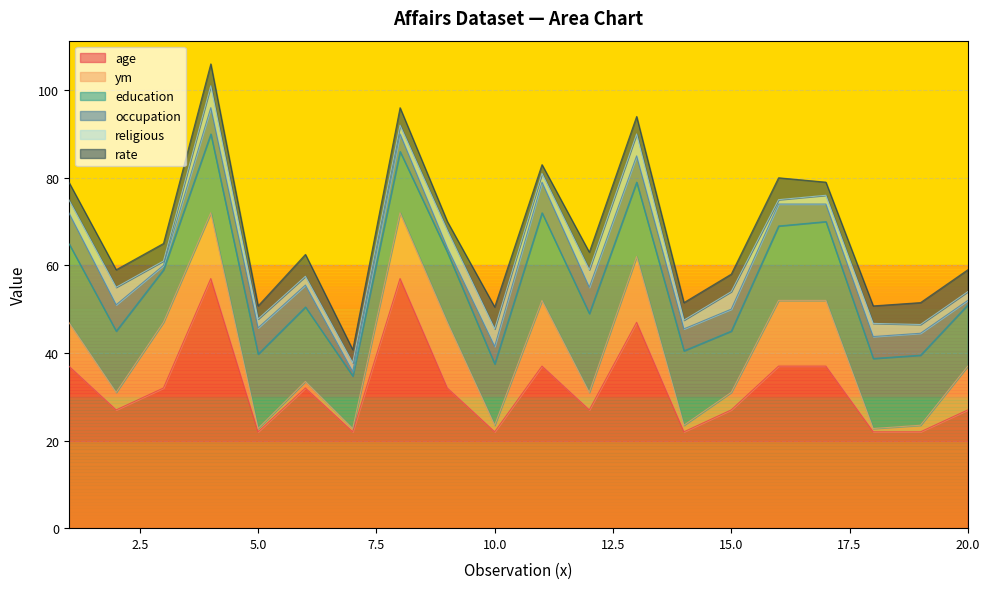

What is the value of the age point at the 3rd from the left?

32.0